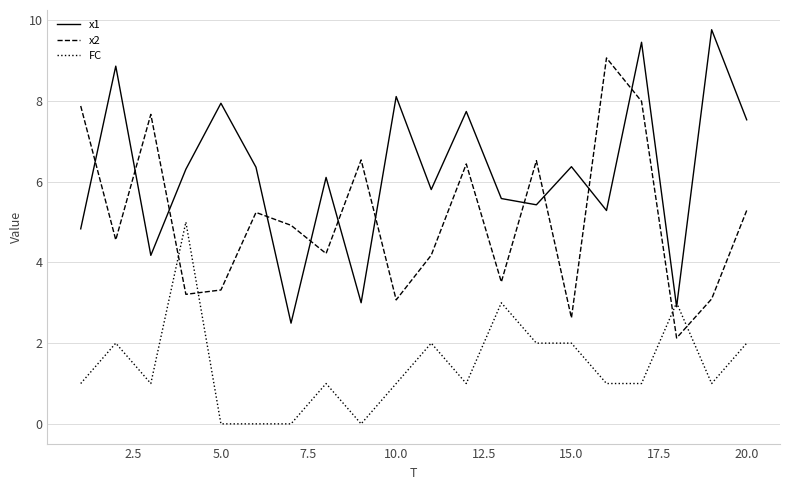

Which series ends up on top after the final intersection of x2 and x1?

x1